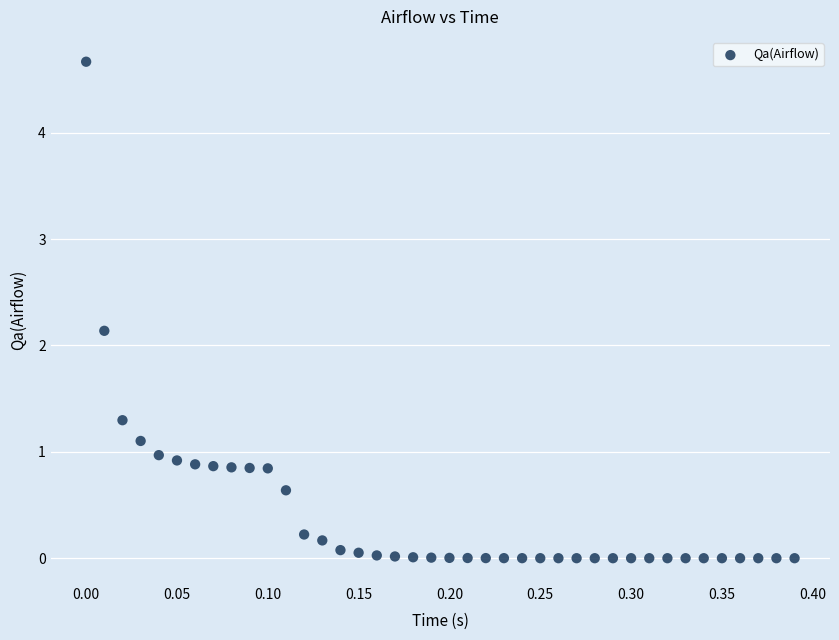

What is the range of X values (max minus min)?

0.4